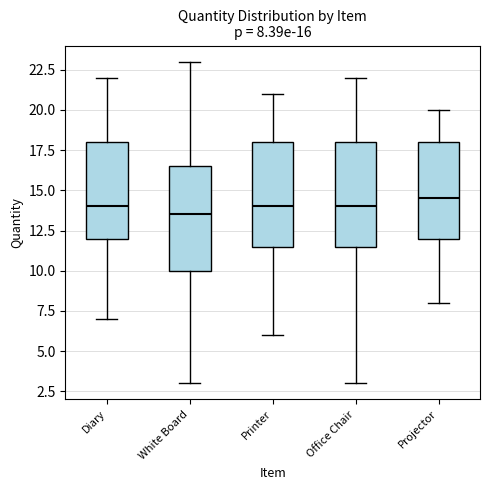

Which box's median line is the lowest?

White Board